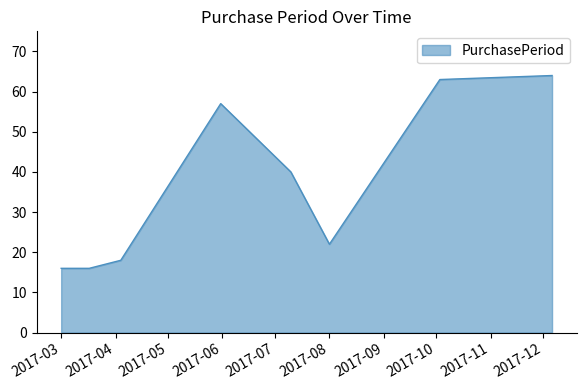

What is the greatest value displayed?

64